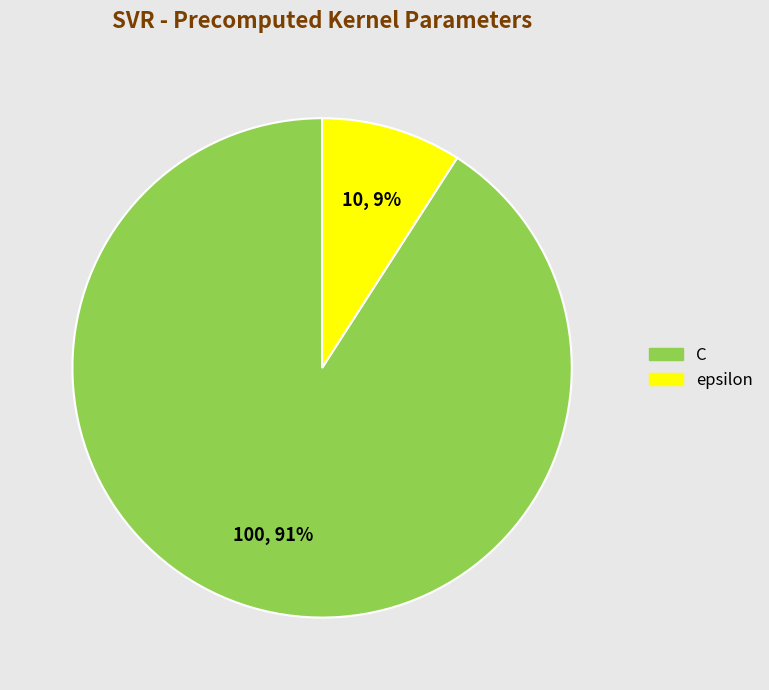

Do C and epsilon together represent more than half of the pie?

Yes